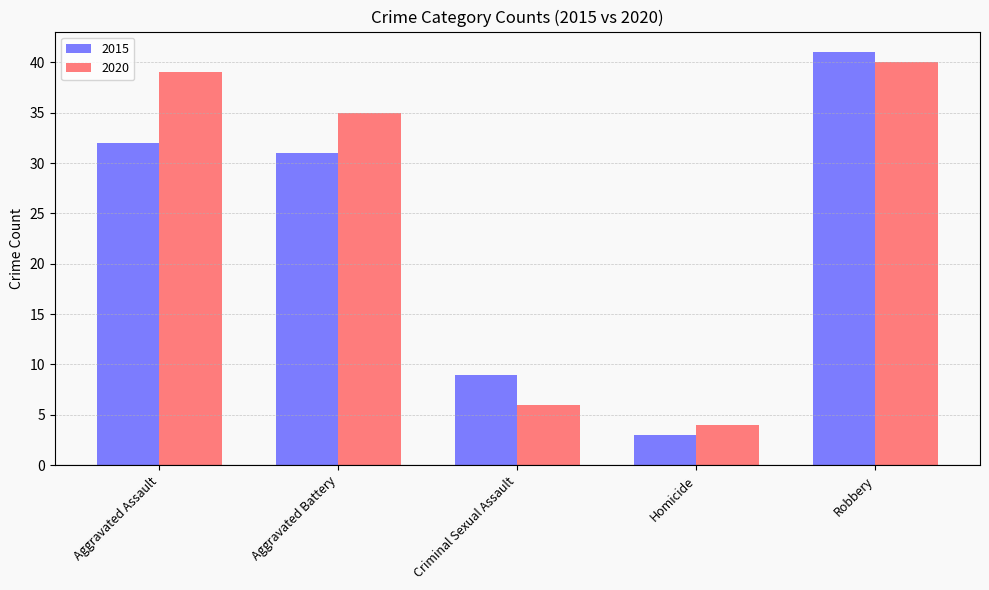

Reading left to right, what are all the values shown in this chart?

2015: Aggravated Assault=32	Aggravated Battery=31	Criminal Sexual Assault=9	Homicide=3	Robbery=41
2020: Aggravated Assault=39	Aggravated Battery=35	Criminal Sexual Assault=6	Homicide=4	Robbery=40